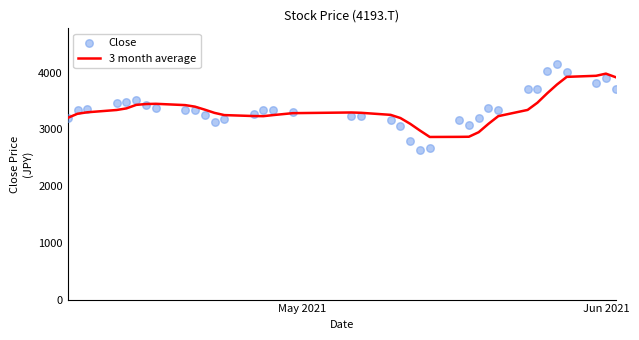

At how many categories does at least one series exceed 3211?

29